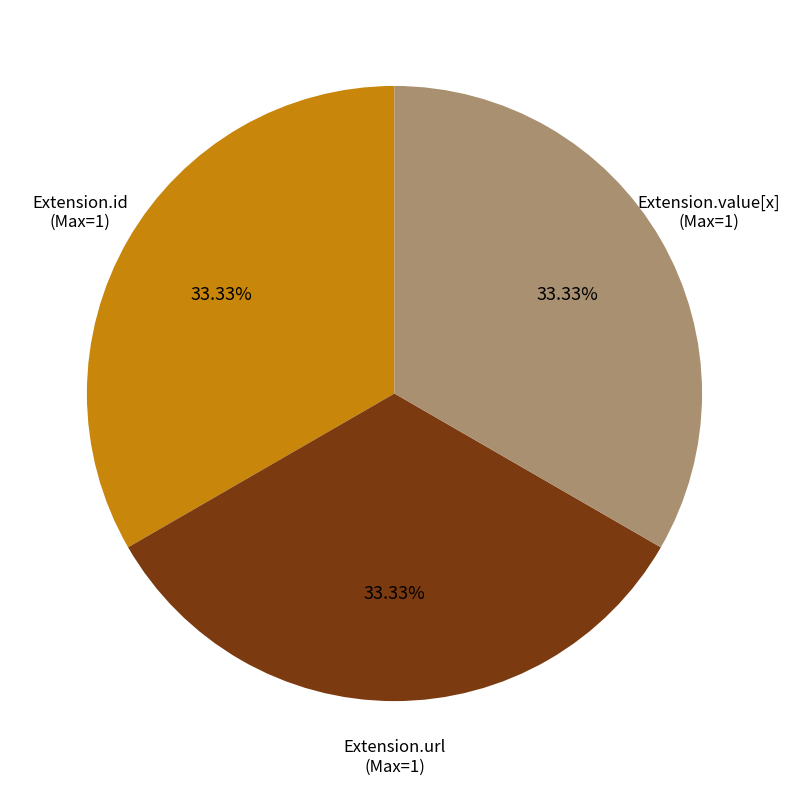

Approximately how many times larger is the value at Extension.url compared to Extension.value[x]?

1.0